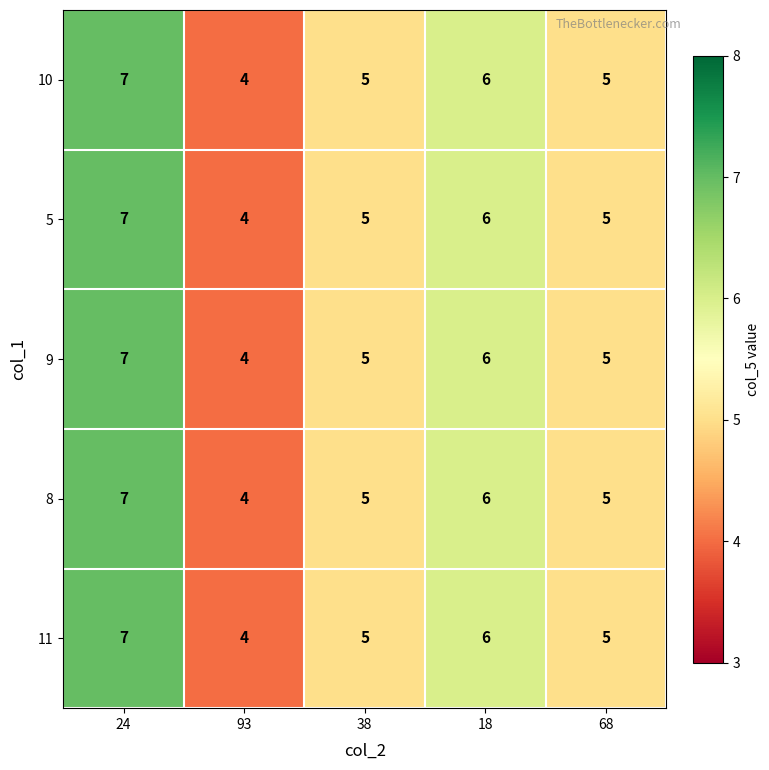

How many data points in 8 are less than 5?

1